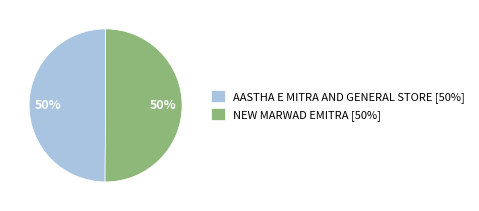

Approximately how many times larger is the value at NEW MARWAD EMITRA compared to AASTHA E MITRA AND GENERAL STORE?

1.0